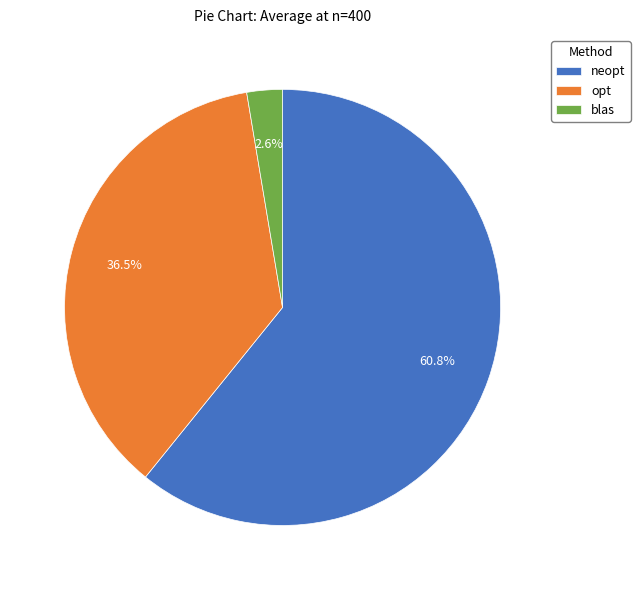

Is it true that blas is 3% of the pie?

True